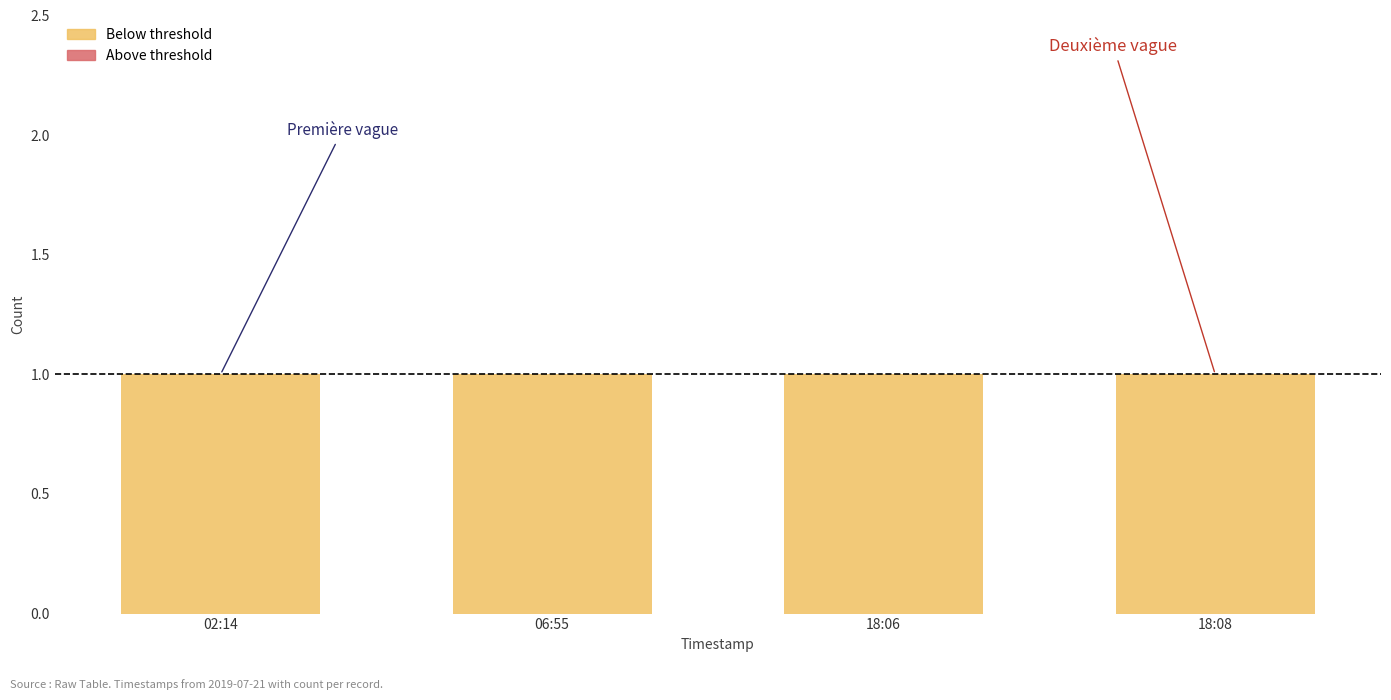

What is the average value of the Below threshold series?

1